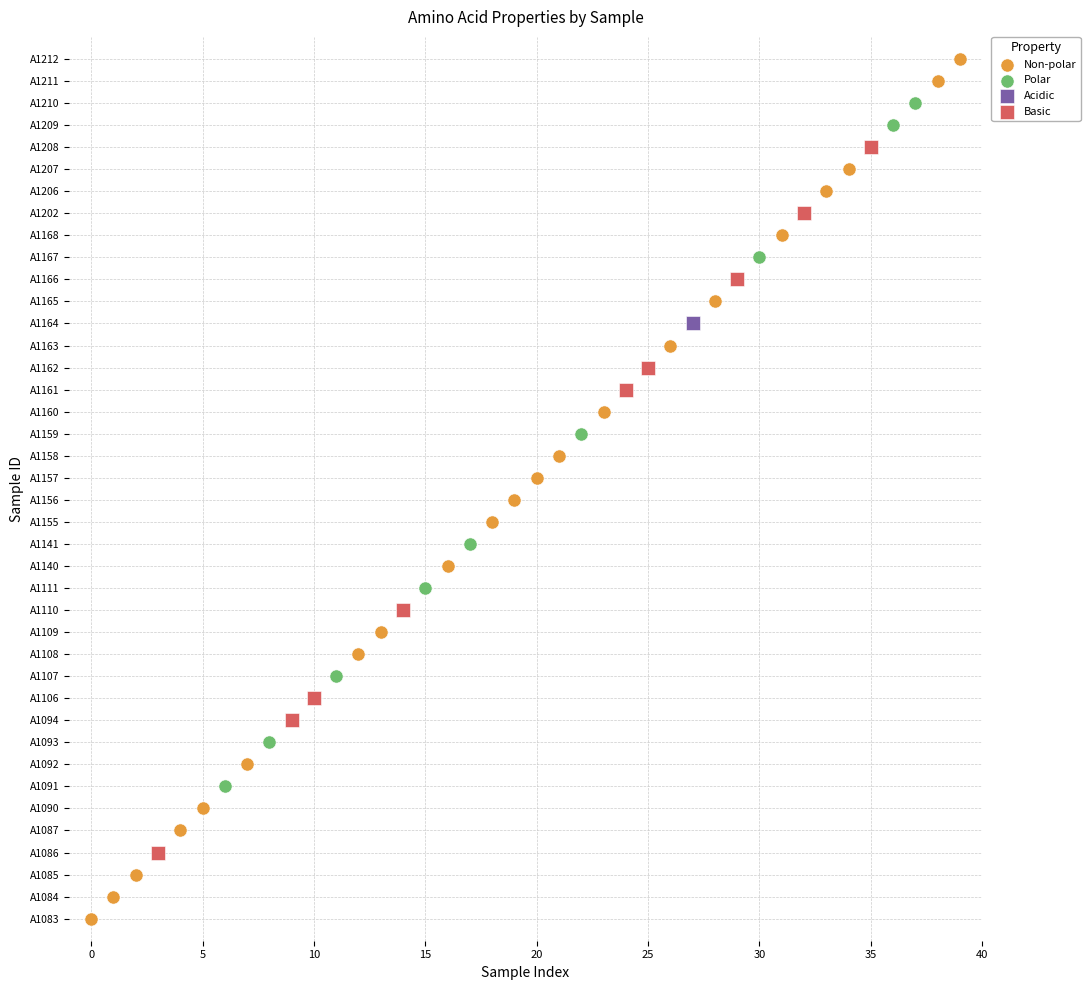

What are all the series names shown in the legend?

Non-polar, Polar, Acidic, Basic